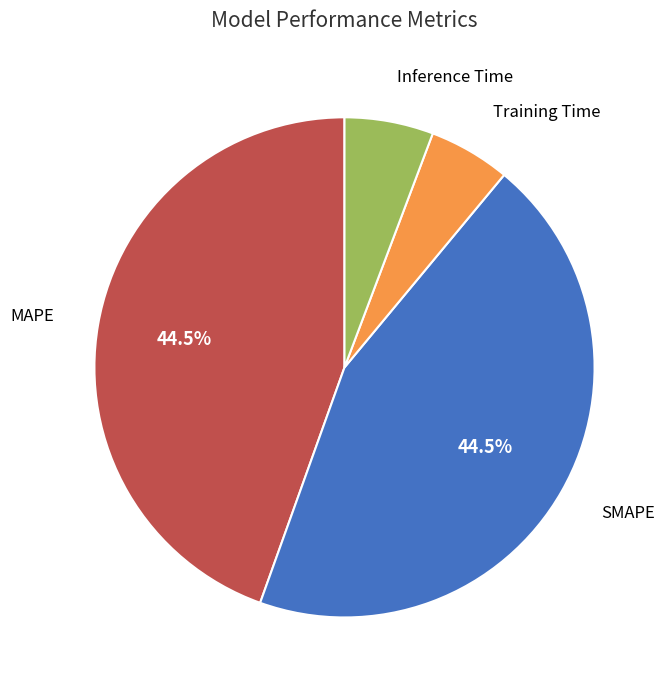

What portion of the pie excludes SMAPE?

55.5%